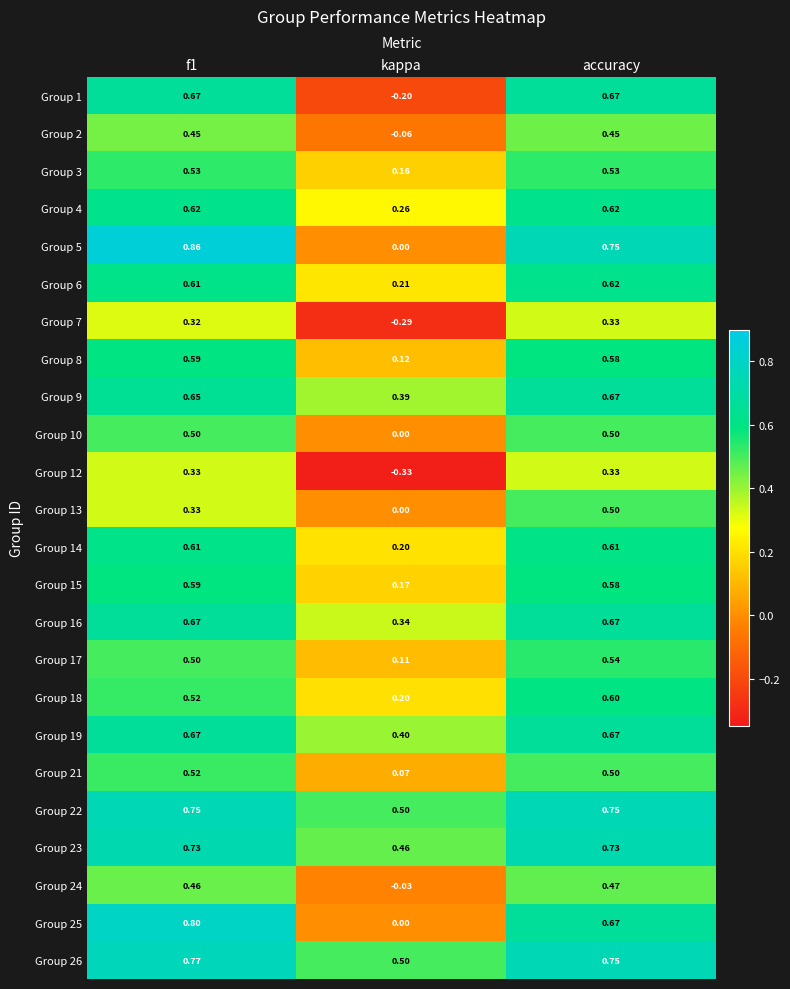

Where is Group 15 nearest to the value 0?

kappa